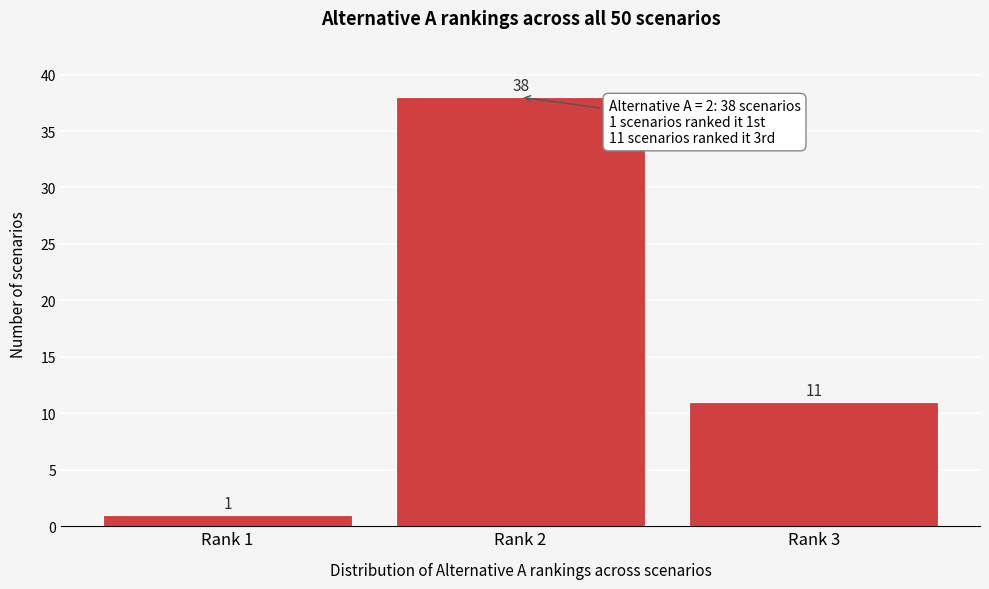

Reading left to right, transcribe all the data shown in this chart.

1	38	11